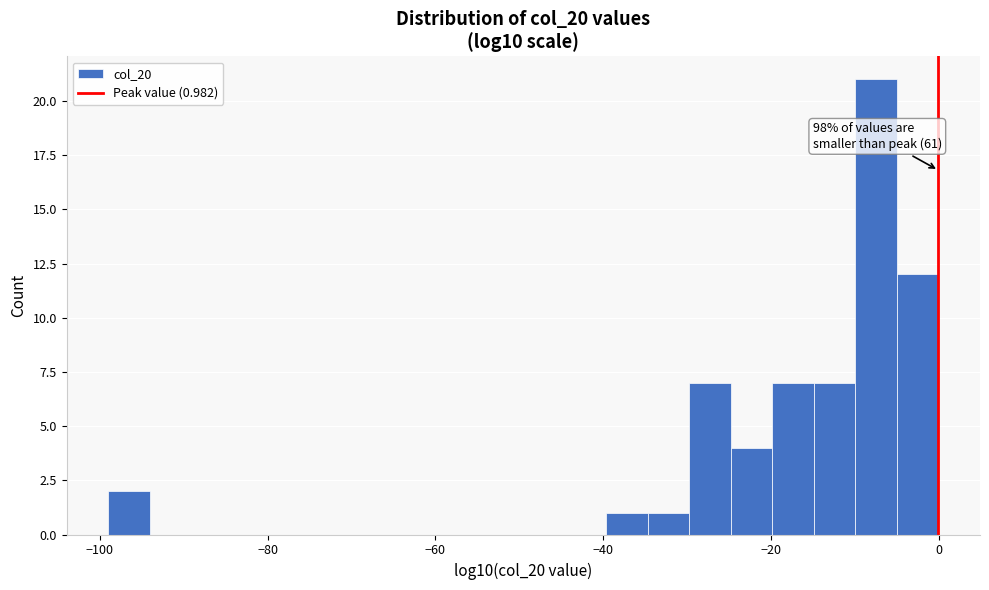

Around what value on the x-axis is the tallest bar? Give the approximate position of its centre, as read against the axis.

-8